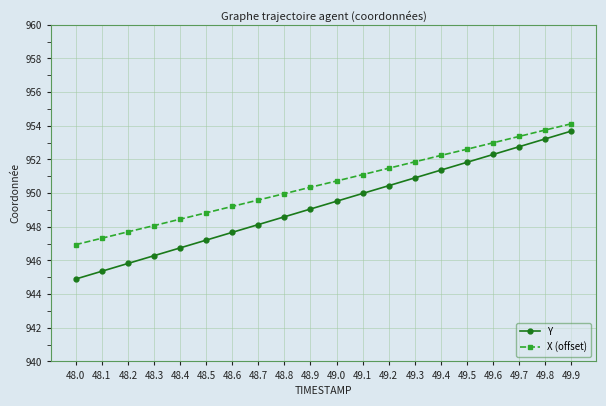

How many data points does each series have?

20